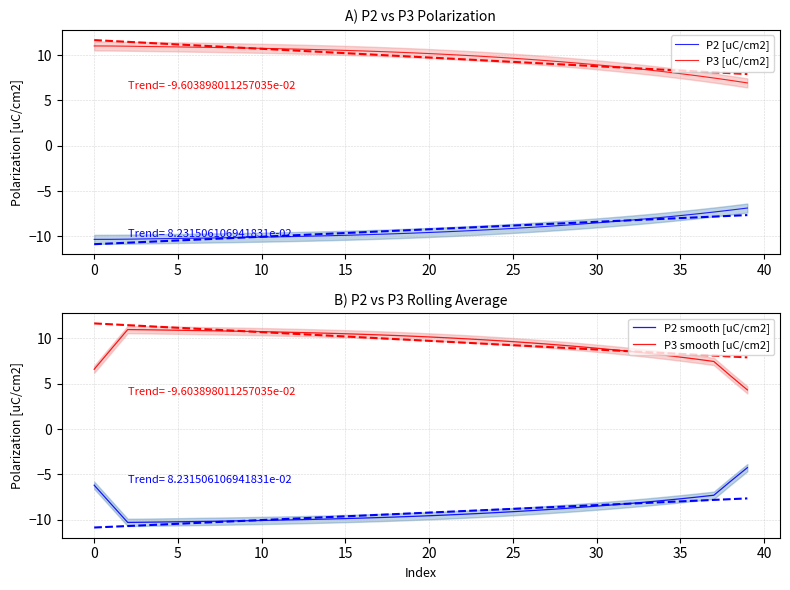

What is the minimum value for P2 [uC/cm2]?

-10.3